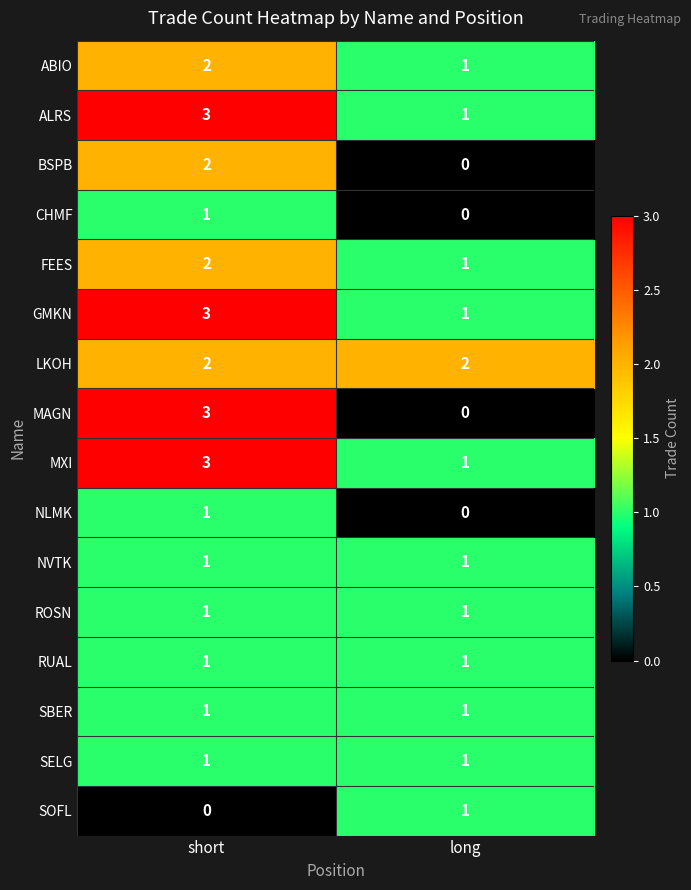

Count the number of data series in this chart.

16